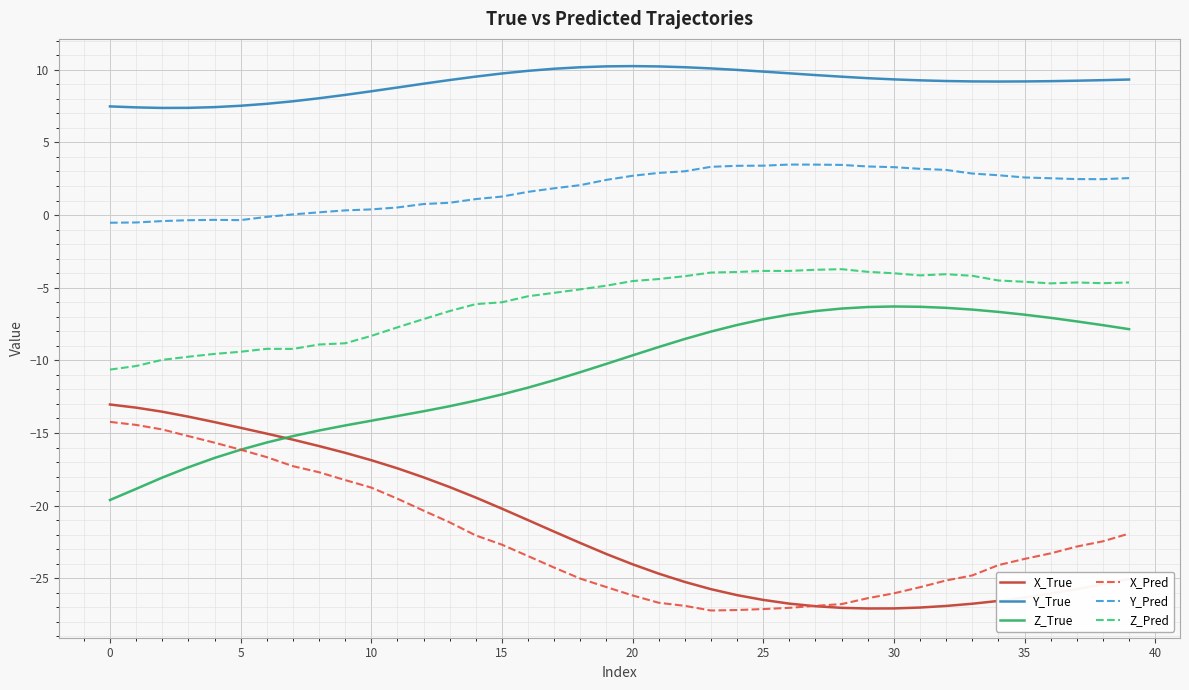

What is the maximum value shown in the chart?

10.2